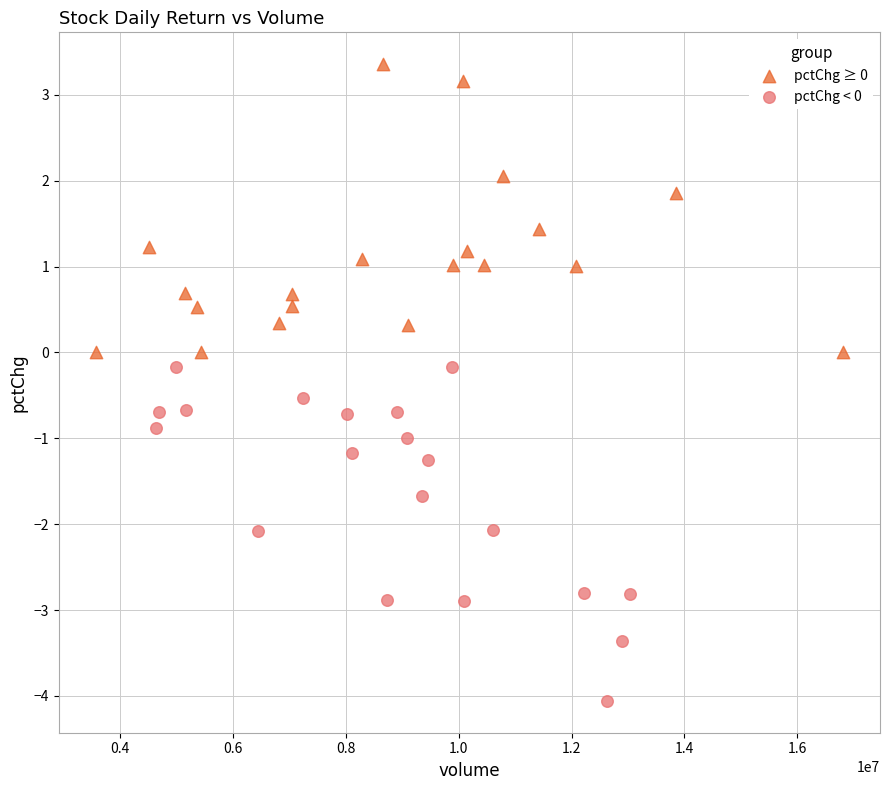

Which series contains the lowest Y value?

pctChg < 0